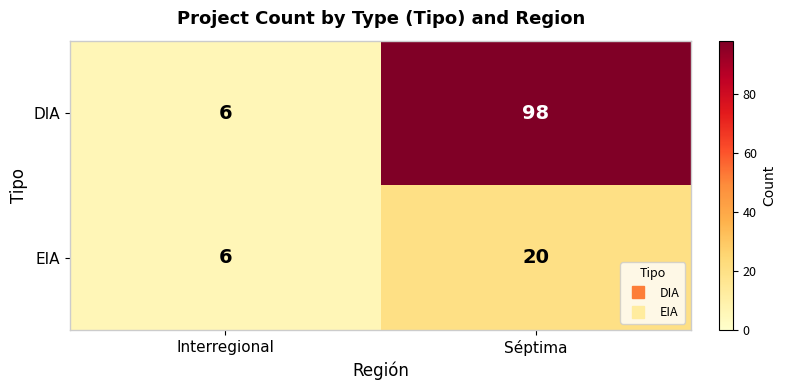

The DIA series shows 98 at Séptima. True or false?

True